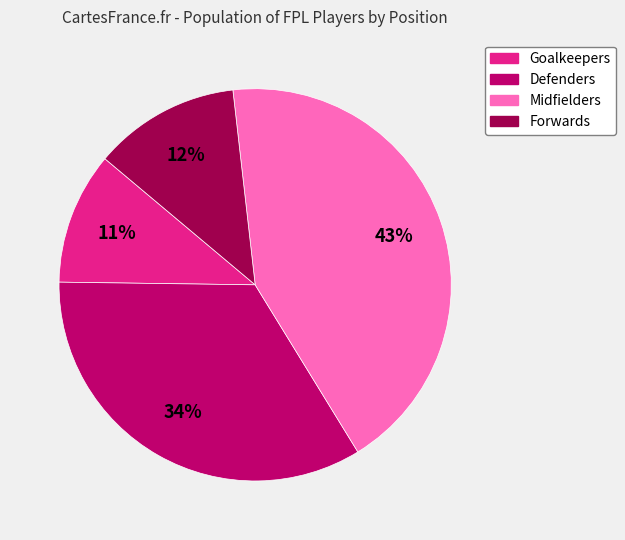

What is the ratio of the value at Defenders to the value at Goalkeepers?

3.1